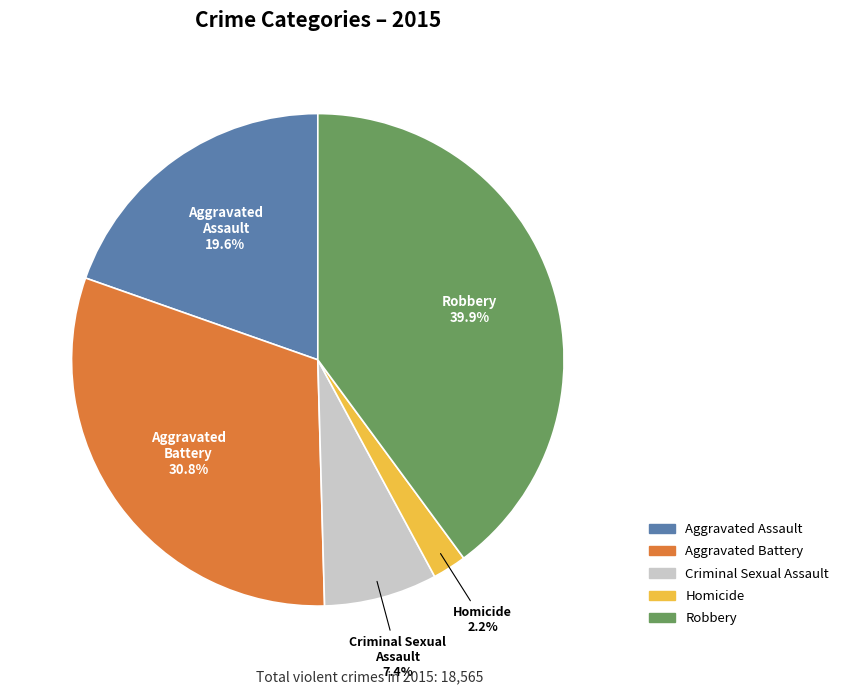

Count the number of slices in the pie.

5